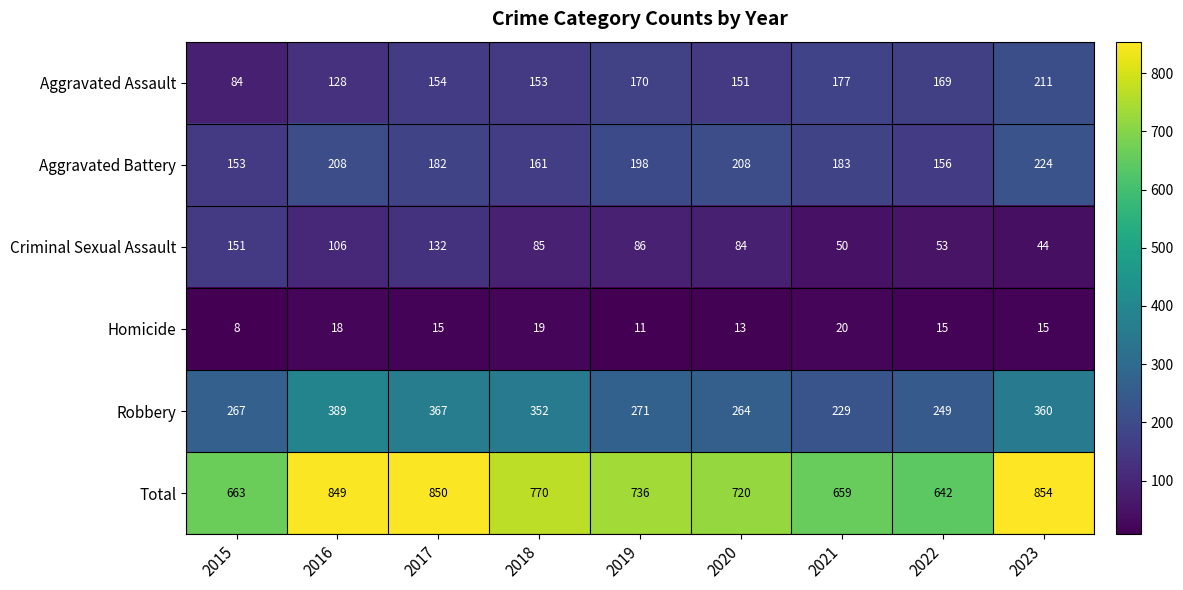

Rank the series at 2022 from lowest to highest value.

Homicide, Criminal Sexual Assault, Aggravated Battery, Aggravated Assault, Robbery, Total